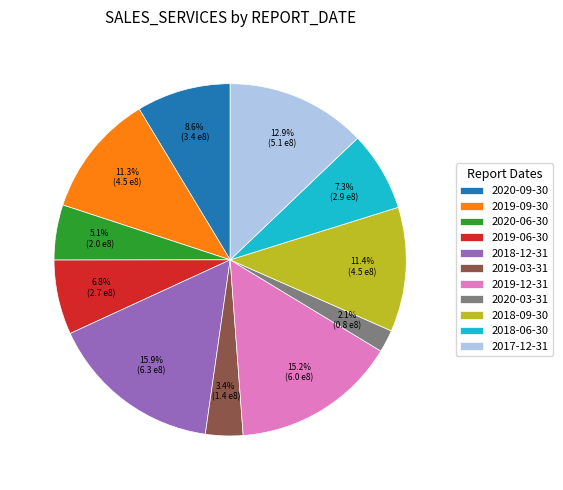

Count the number of slices in the pie.

11